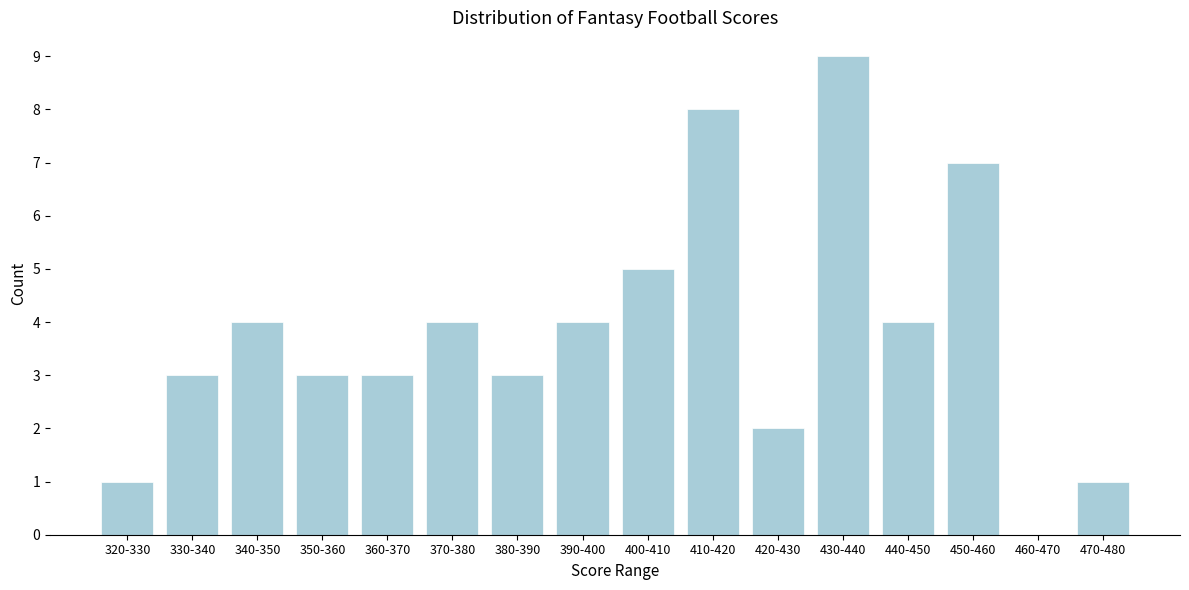

Reading left to right, extract all data points from this chart.

320-330=1	330-340=3	340-350=4	350-360=3	360-370=3	370-380=4	380-390=3	390-400=4	400-410=5	410-420=8	420-430=2	430-440=9	440-450=4	450-460=7	460-470=0	470-480=1